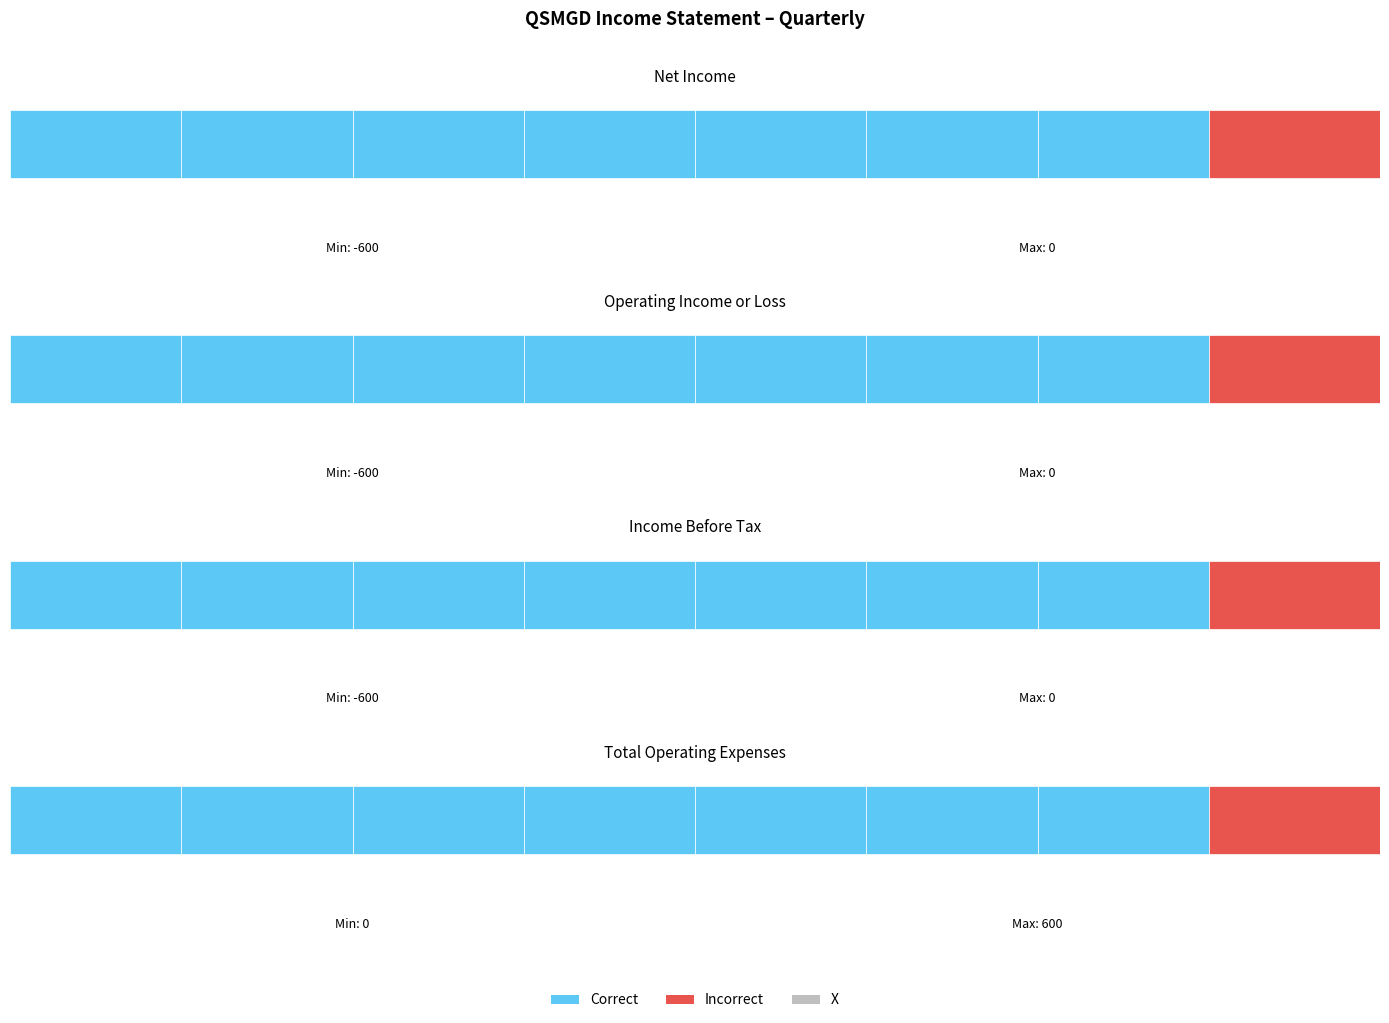

At how many categories does at least one series exceed 462?

1